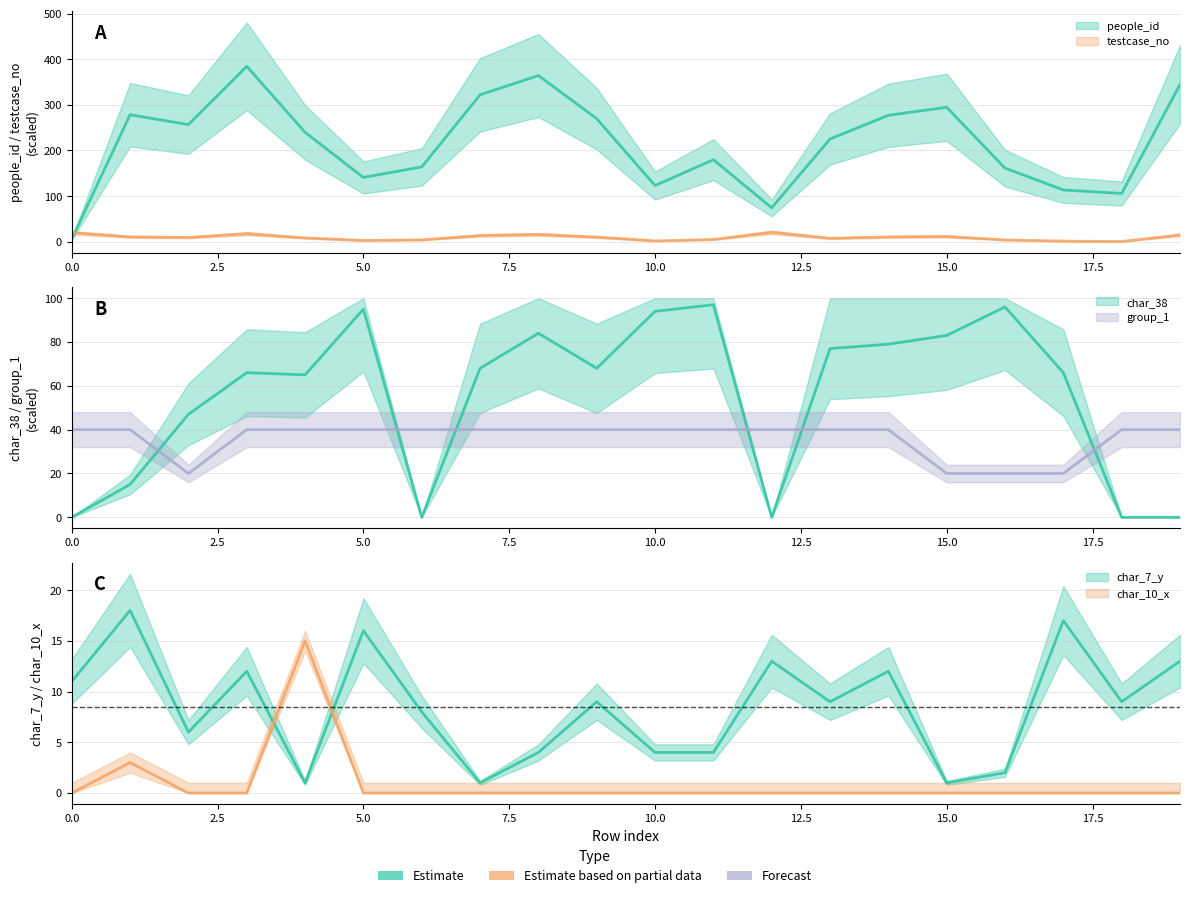

At which category is the sum across all series the highest?

3